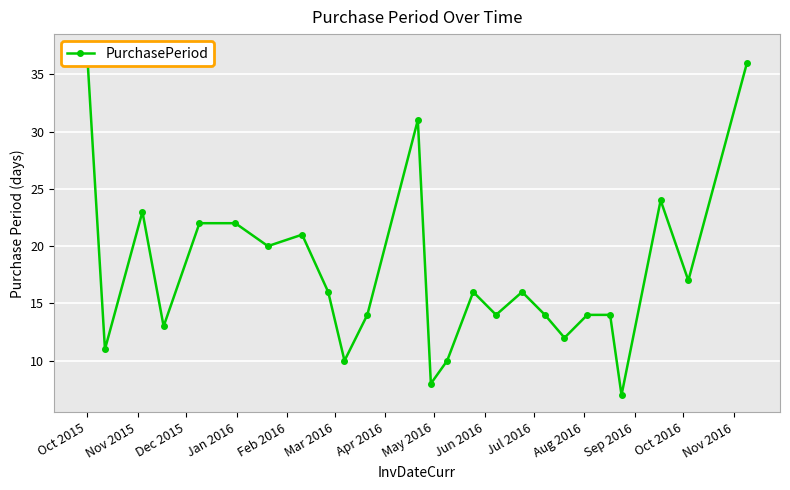

How many lines are shown in the chart?

1